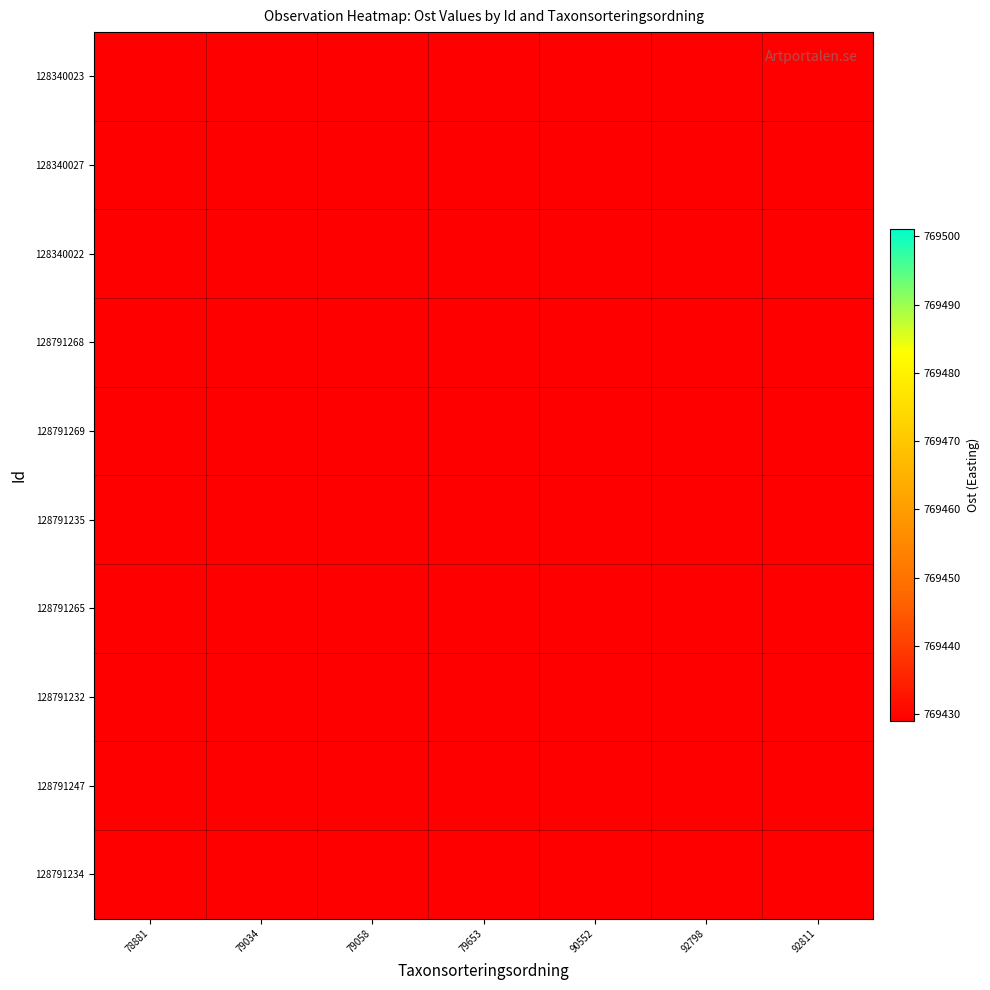

Which series has the widest spread of values?

128791265